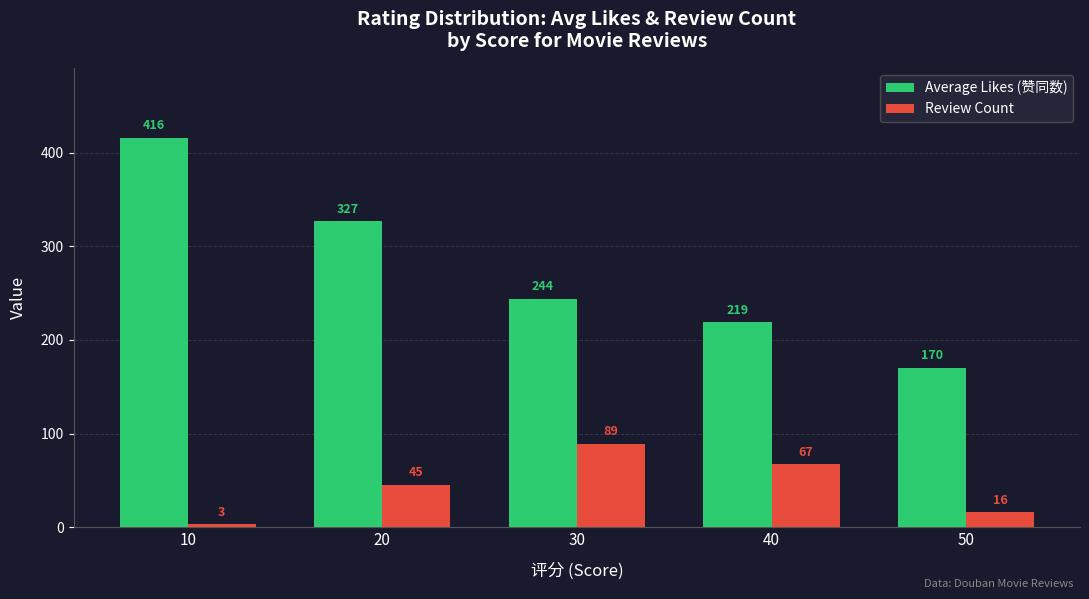

The Average Likes (赞同数) series shows 416 at 10. True or false?

True